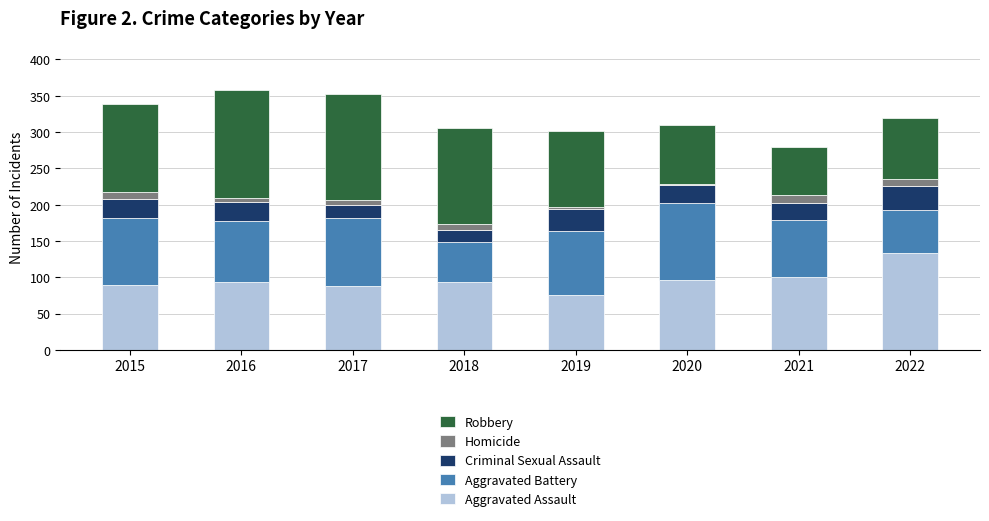

Count the number of categories in the chart.

8